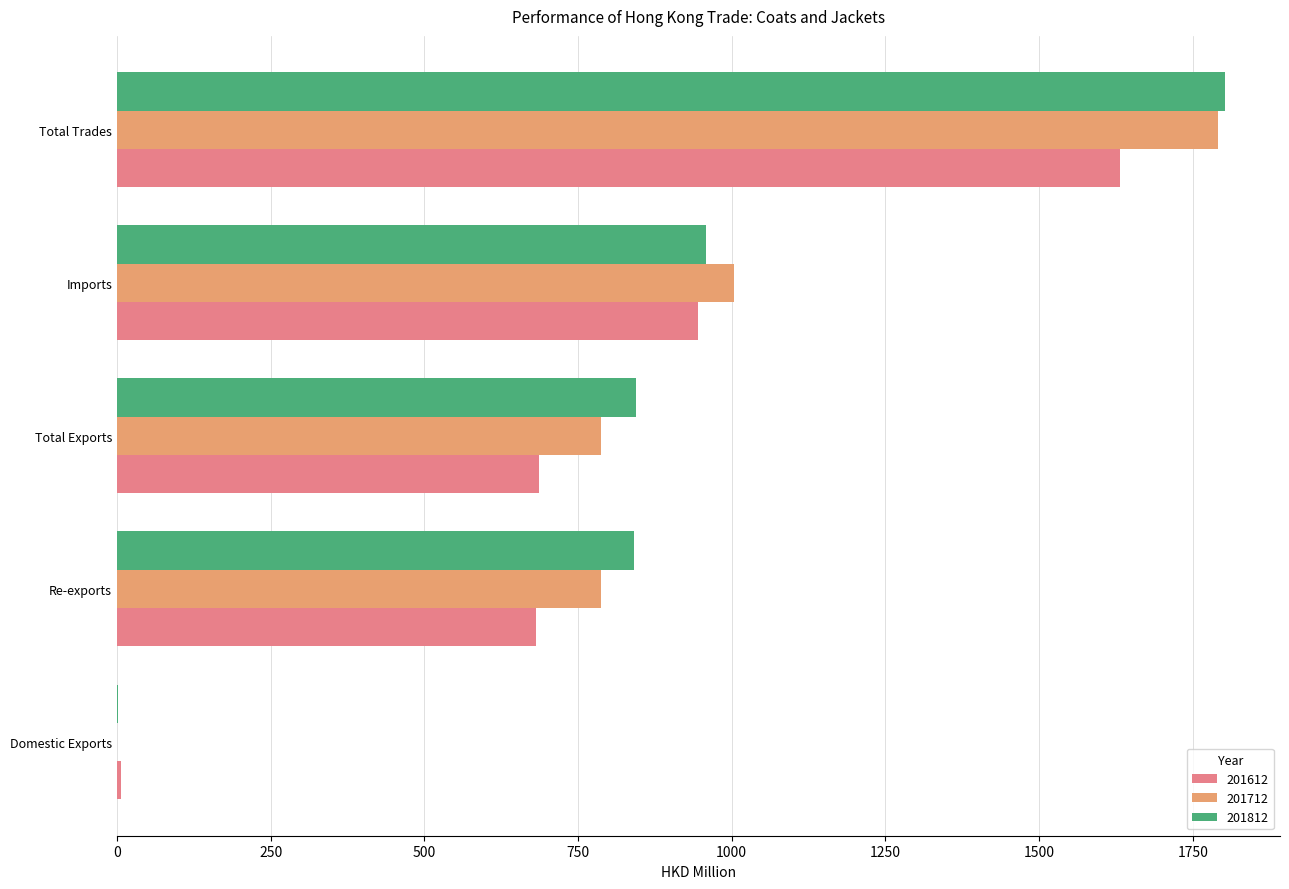

At which category is the sum across all series the highest?

Total Trades